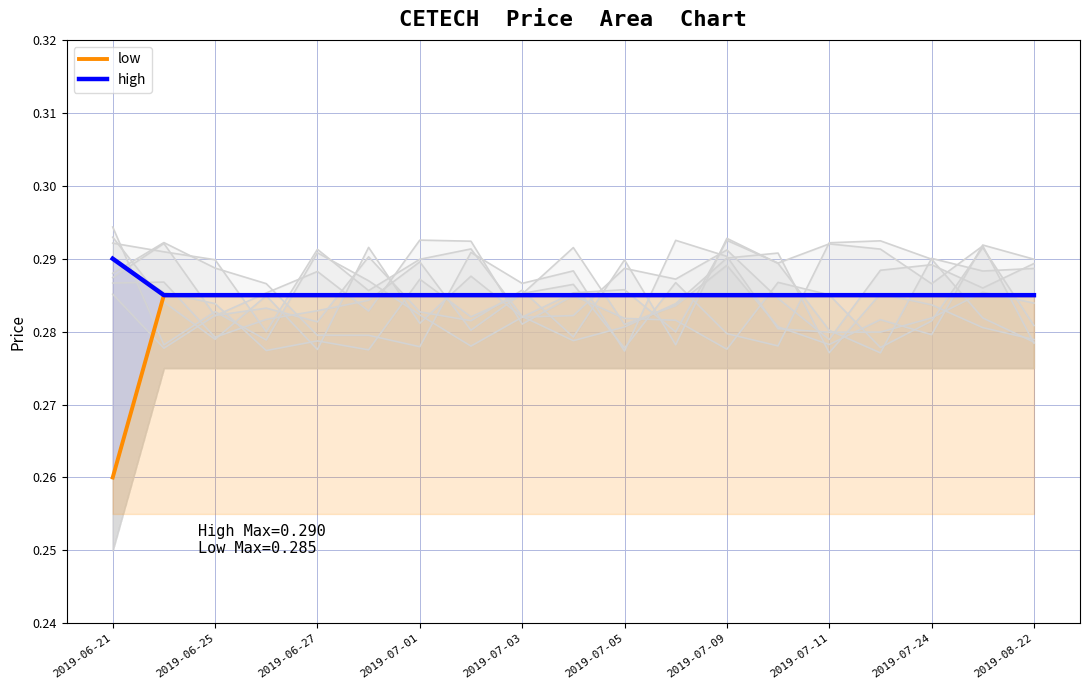

Rank the series at 2019-06-25 from highest to lowest value.

low, high